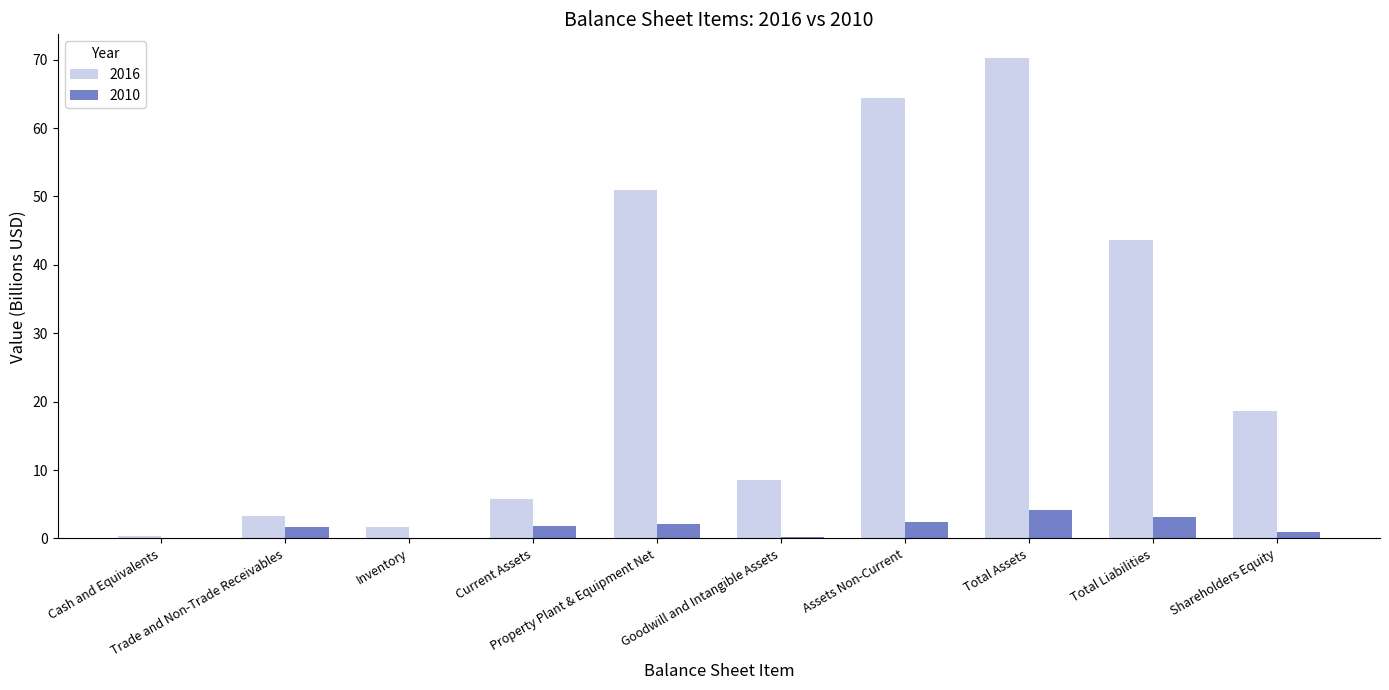

What is the maximum value shown in the chart?

70.2